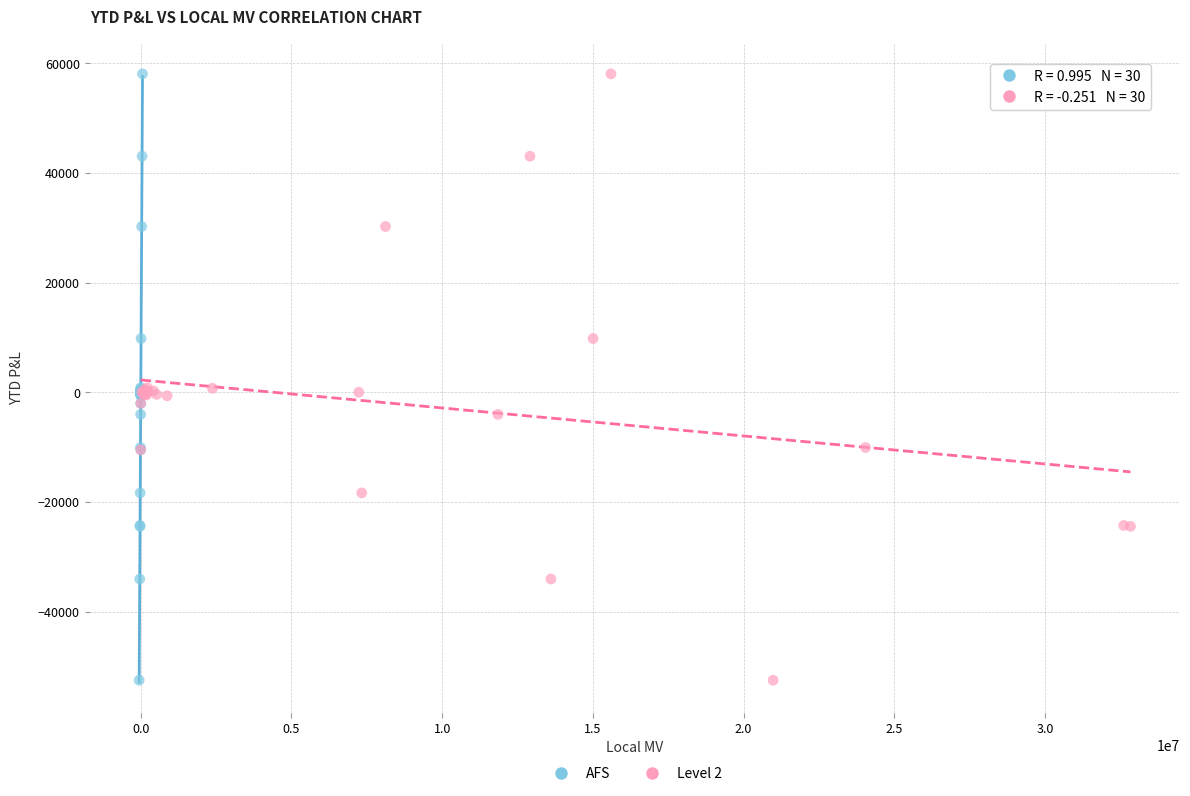

What are all the series names shown in the legend?

AFS, Level 2